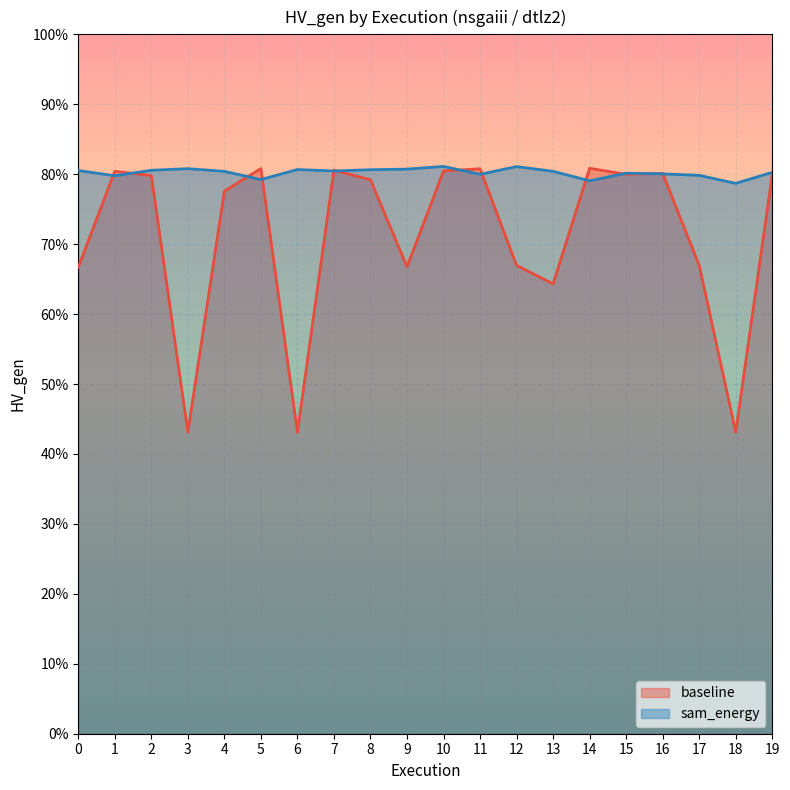

At how many categories does at least one series exceed 0?

20